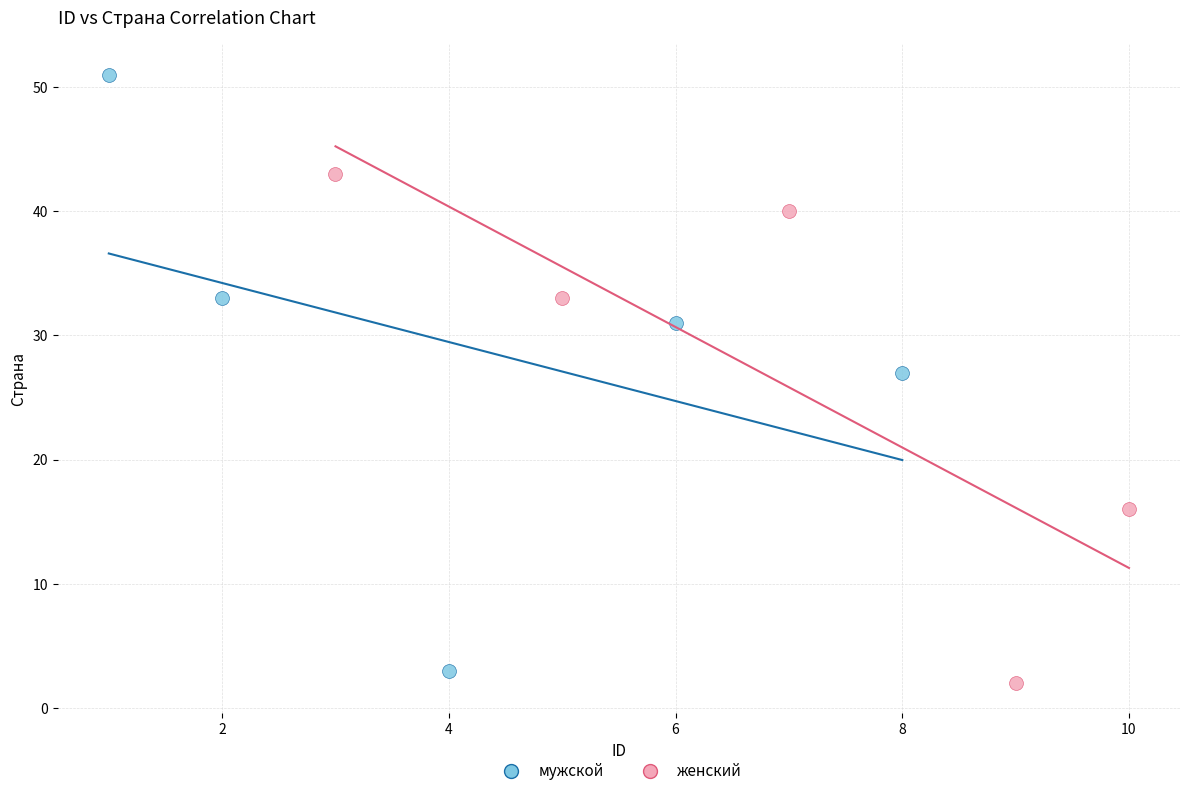

Which series has the widest spread of Y values?

мужской